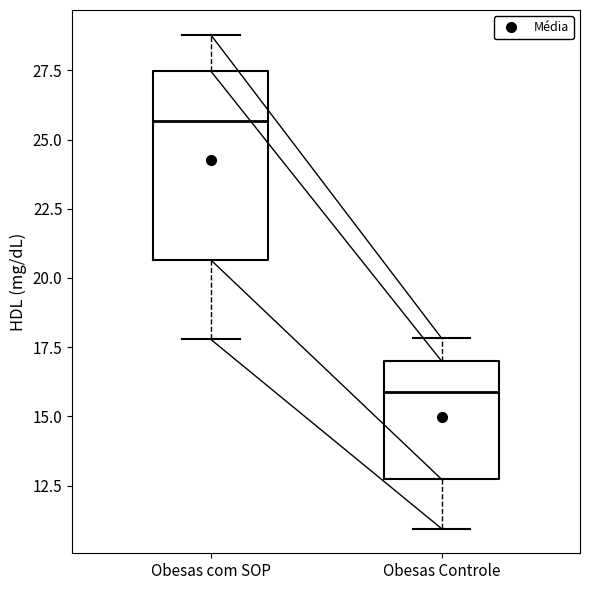

Reading left to right, transcribe this box plot: for each box, give where its median line is, the range the box spans, and where its two whiskers end, as read against the y-axis. The values are not printed on the chart, so give them approximately, as read against the axis.

Obesas com SOP: median 25.5, box 20.5 to 27.5, whiskers 18.0 to 29.0
Obesas Controle: median 16.0, box 12.5 to 17.0, whiskers 11.0 to 18.0